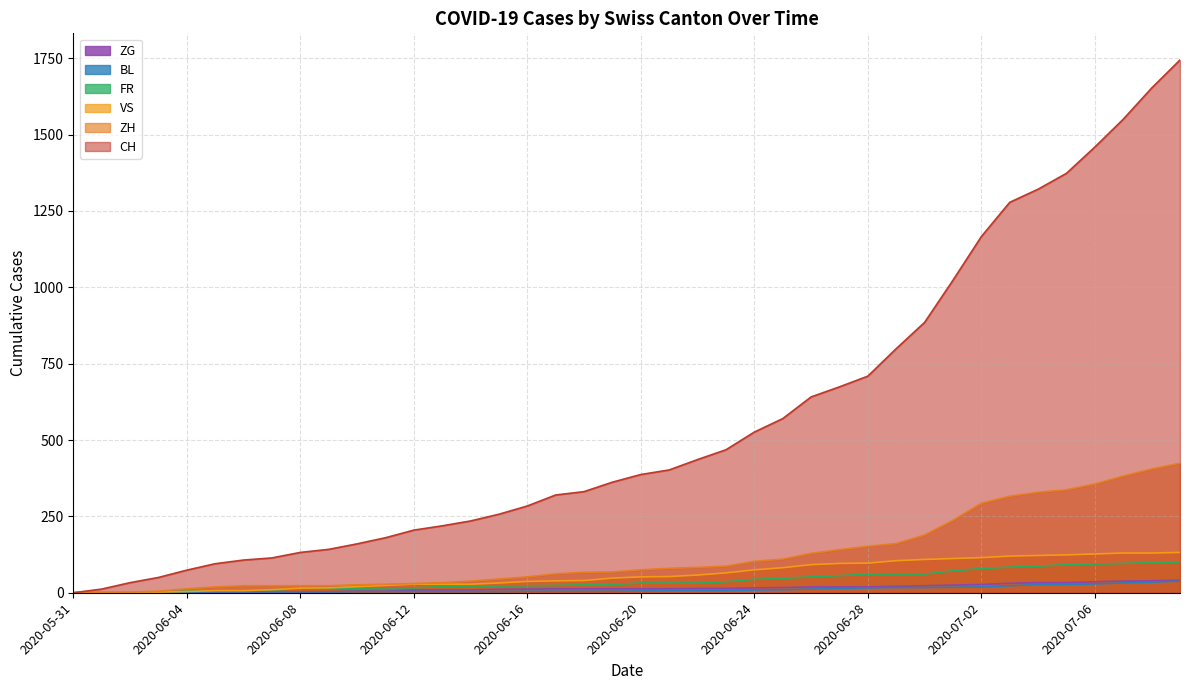

What is the difference between the BL values at 2020-06-27 and 2020-06-06?

11